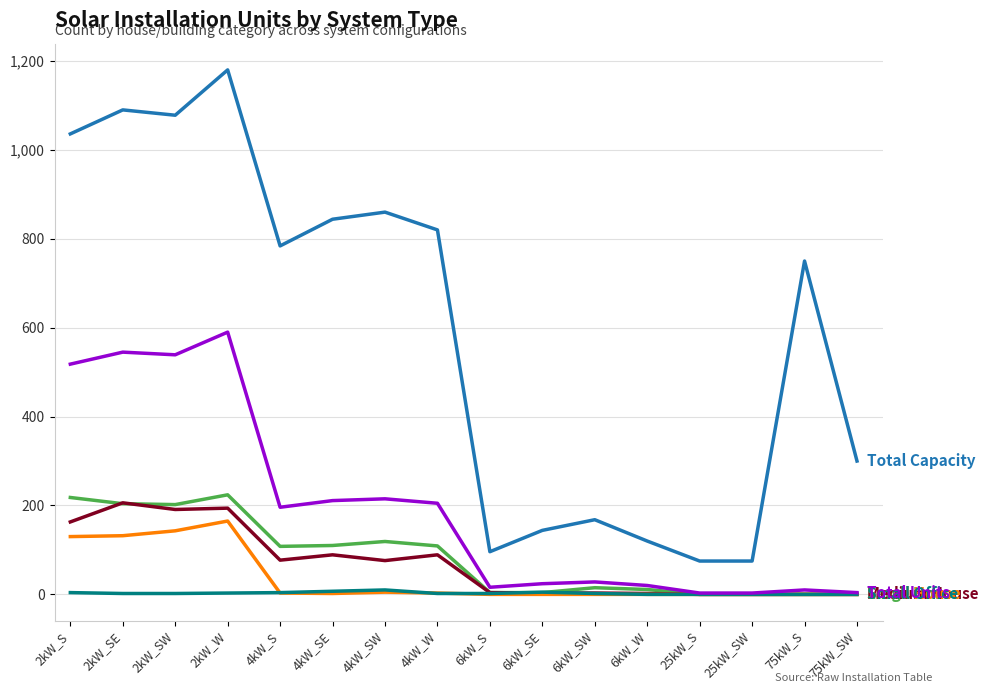

At which category is the sum across all series the highest?

2kW_W